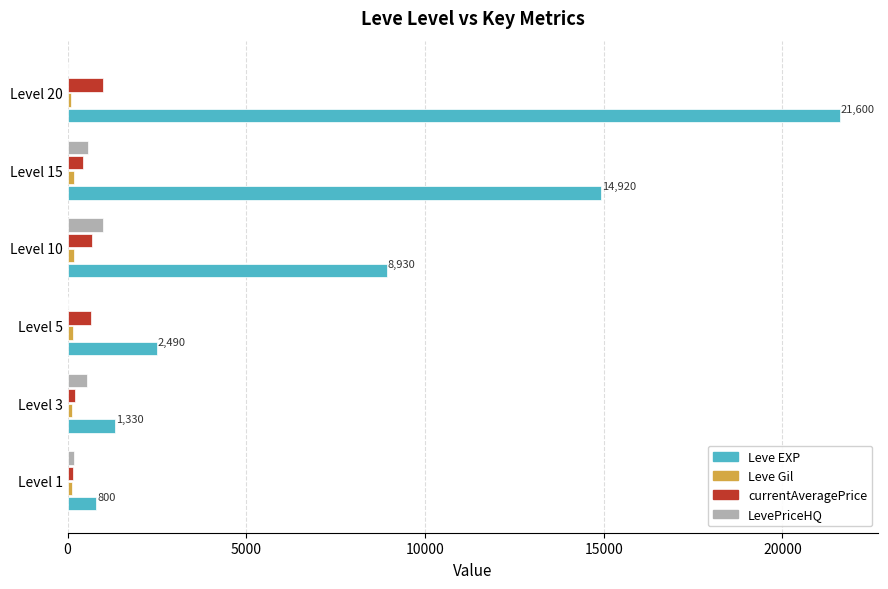

Between Level 3 and Level 10, which series saw the biggest shift?

Leve EXP